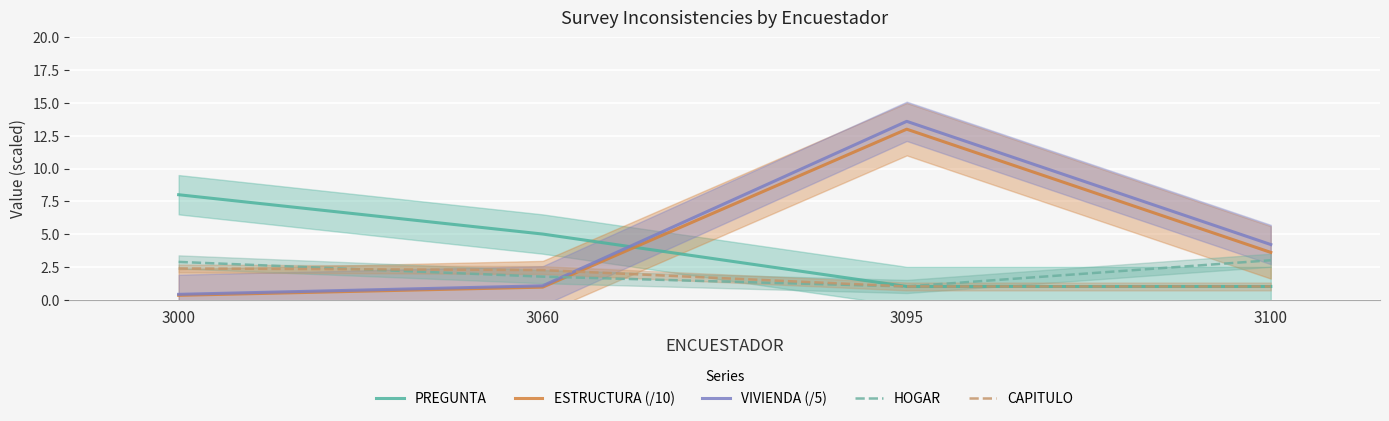

Rank the series by their maximum value, from highest to lowest.

VIVIENDA (/5), ESTRUCTURA (/10), PREGUNTA, HOGAR, CAPITULO